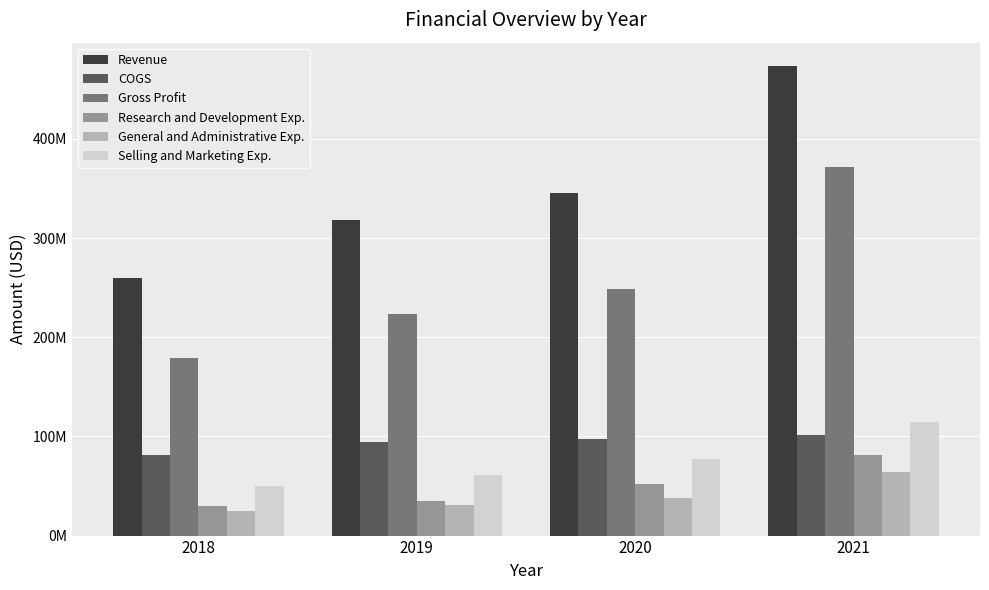

Which series has the widest spread of values?

Revenue